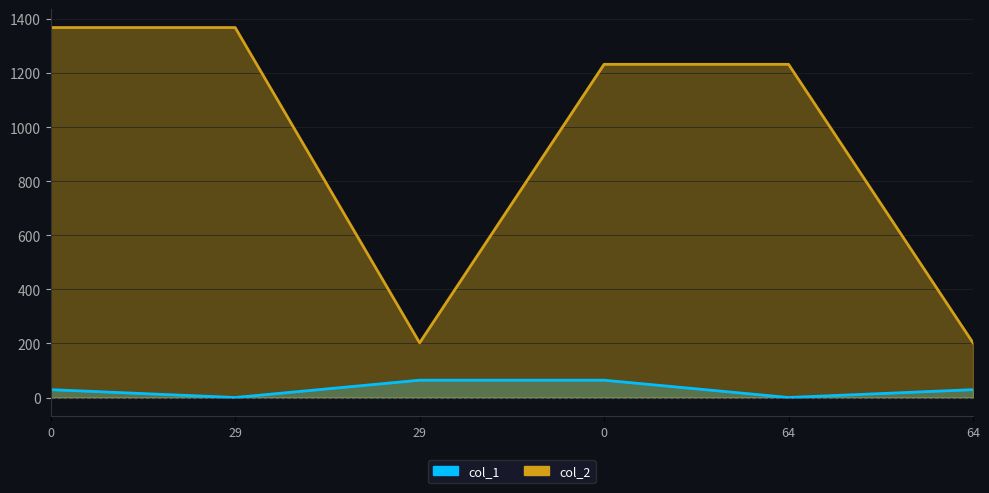

Rank the series by their maximum value, from highest to lowest.

col_2, col_1